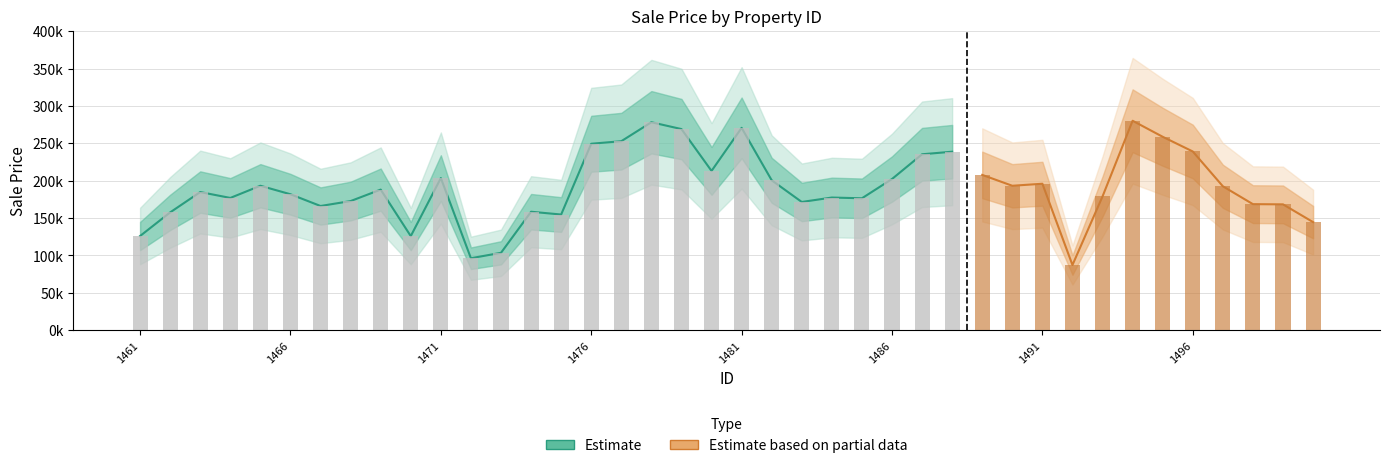

Which label corresponds to the largest value in the chart?

1494